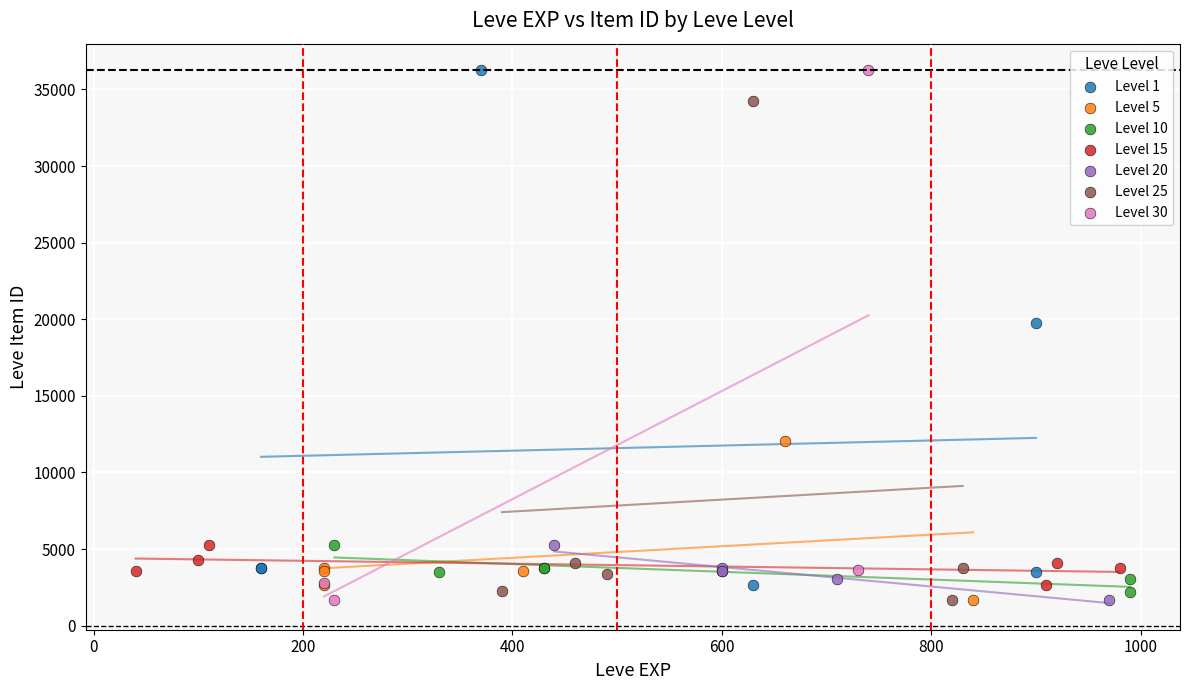

Which series has the largest Y range (max minus min)?

Level 30